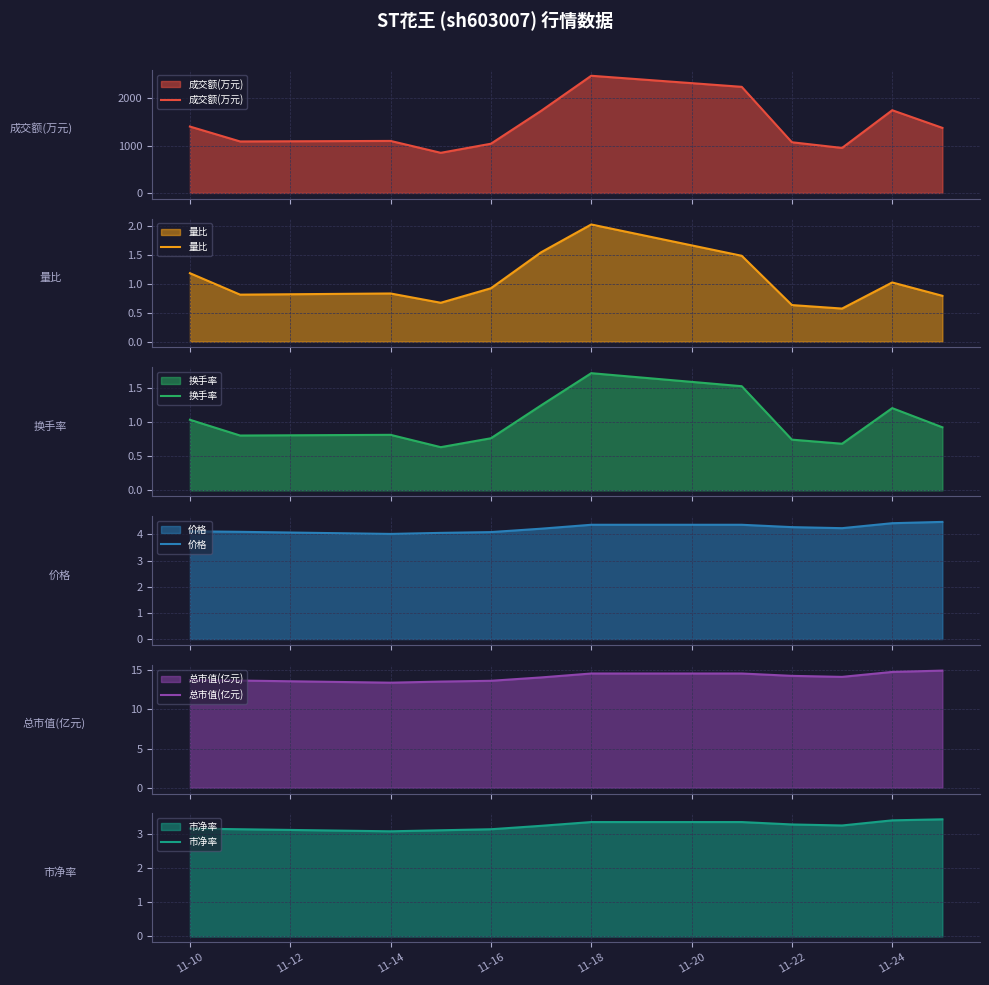

What is the average value of the 换手率 series?

1.0